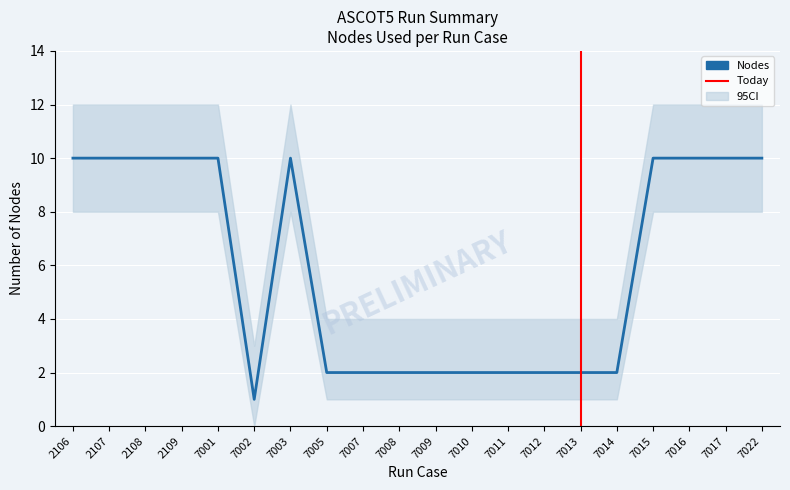

Which has a higher value, 7014 or 7015?

7015